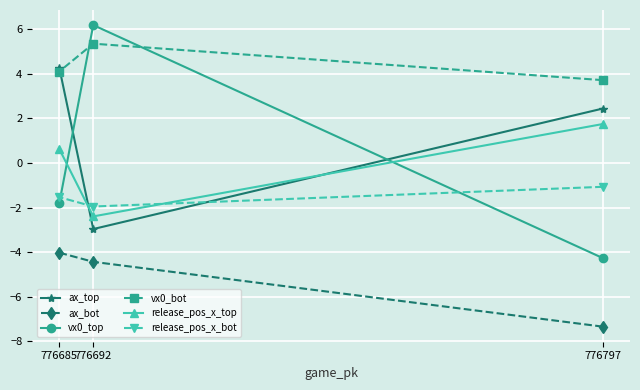

What is the sum of the vx0_top values at 776692 and 776797?

1.9